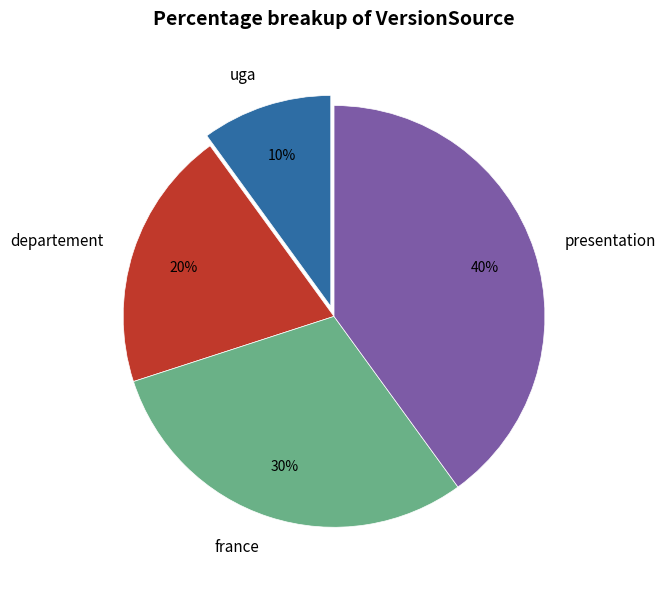

To the nearest percent, what is the average slice percentage?

25%